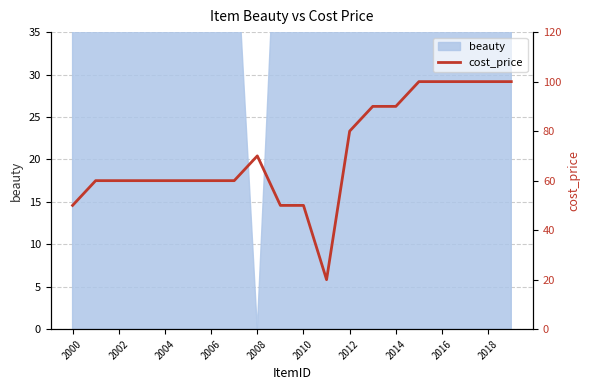

Between 2000 and 2014, which is larger?

2014